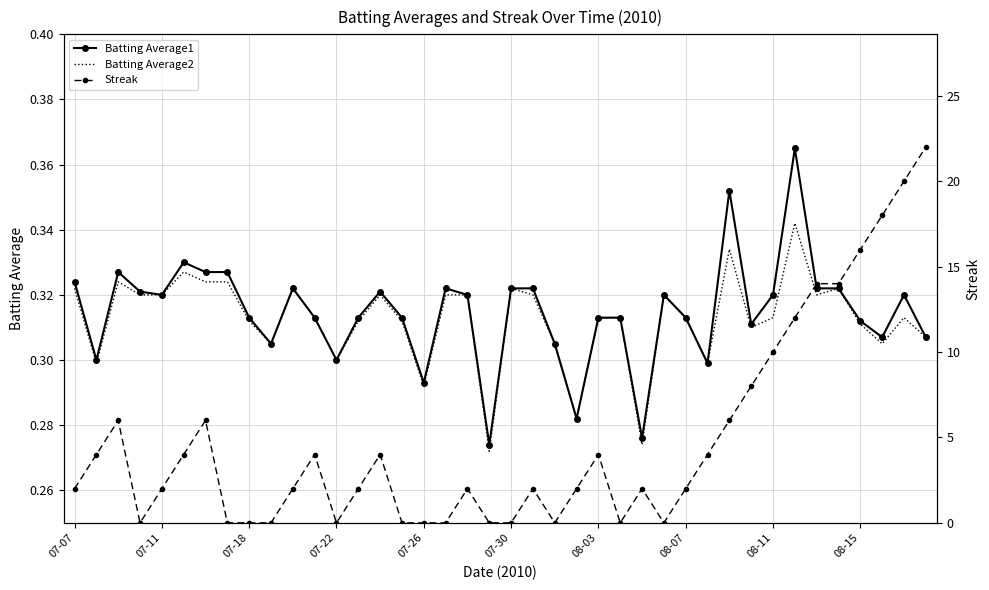

What is the difference between the second highest and minimum values in the Streak series?

20.0